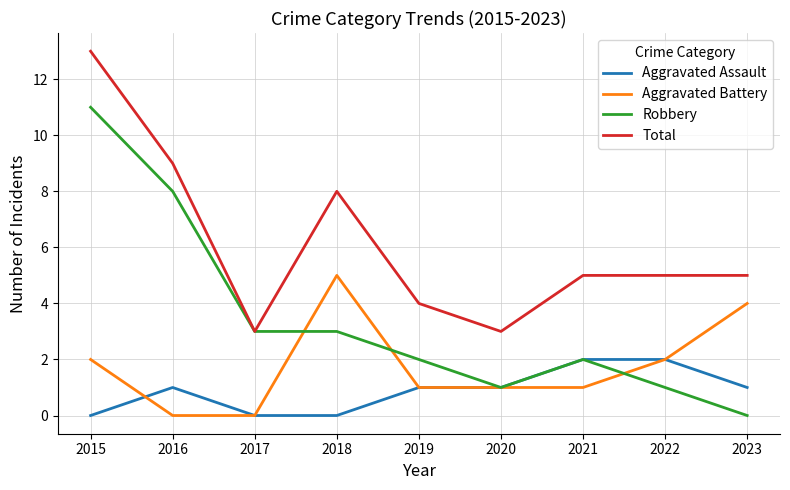

Which series has the largest total across all categories?

Total